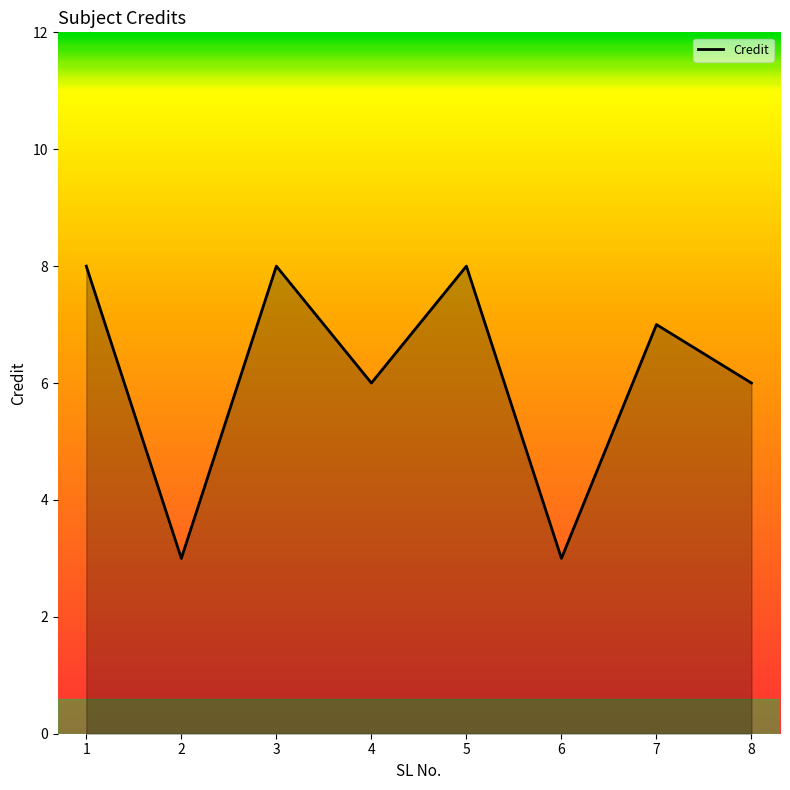

At which category does the data reach its first local peak?

3